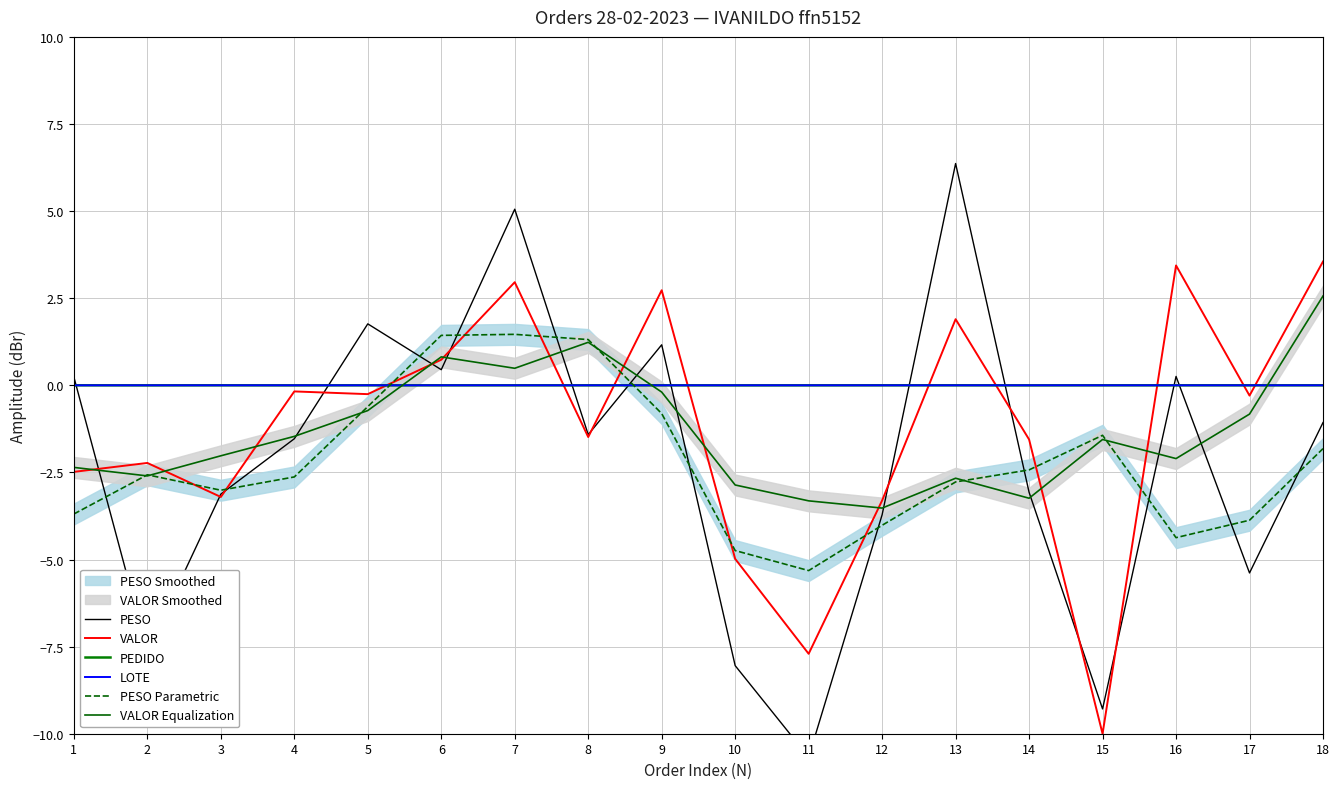

Which series has the largest total across all categories?

LOTE